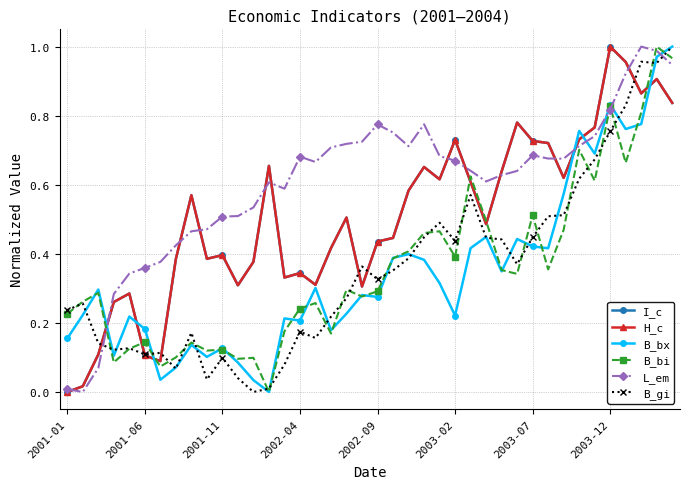

How many data points does each series have?

40